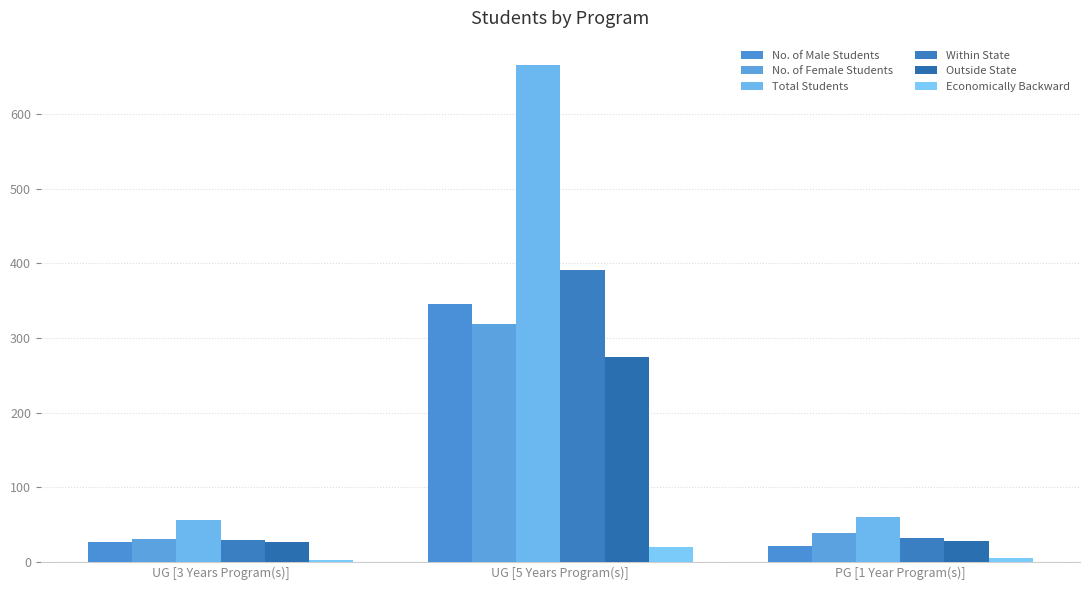

Count the number of data series in this chart.

6